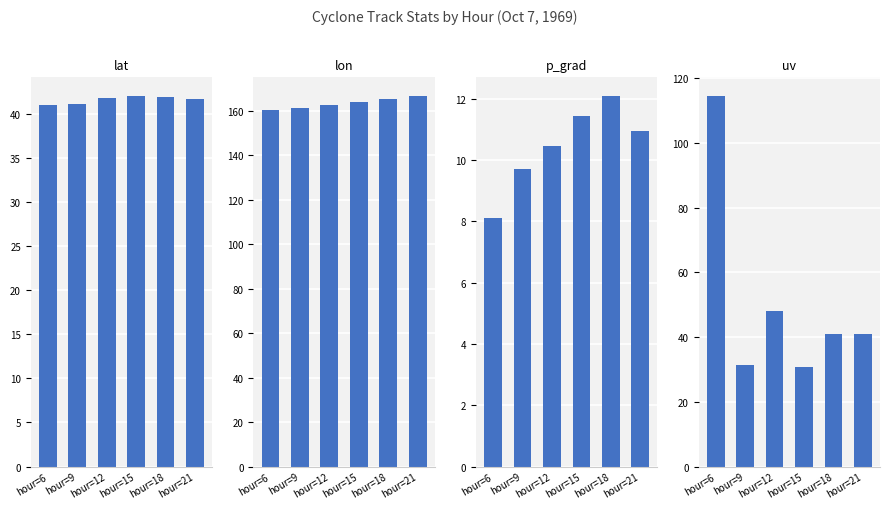

How many series are shown in this chart?

4